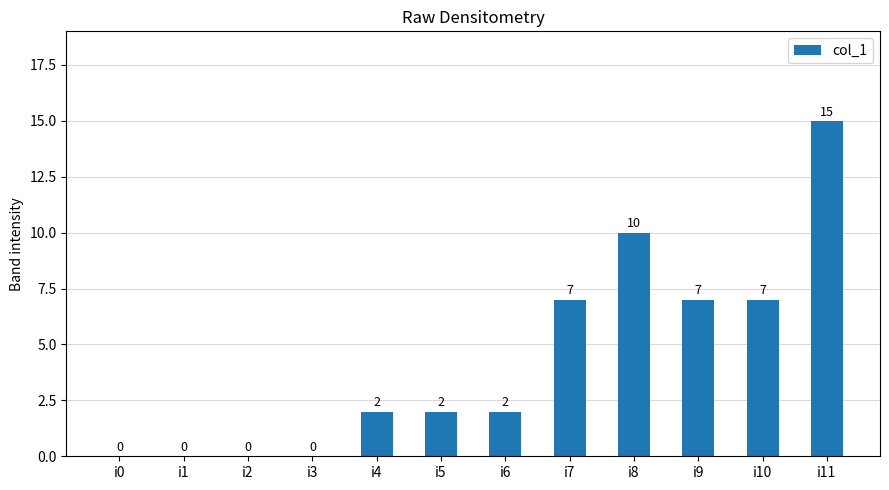

The value at i9 is 9. True or false?

False